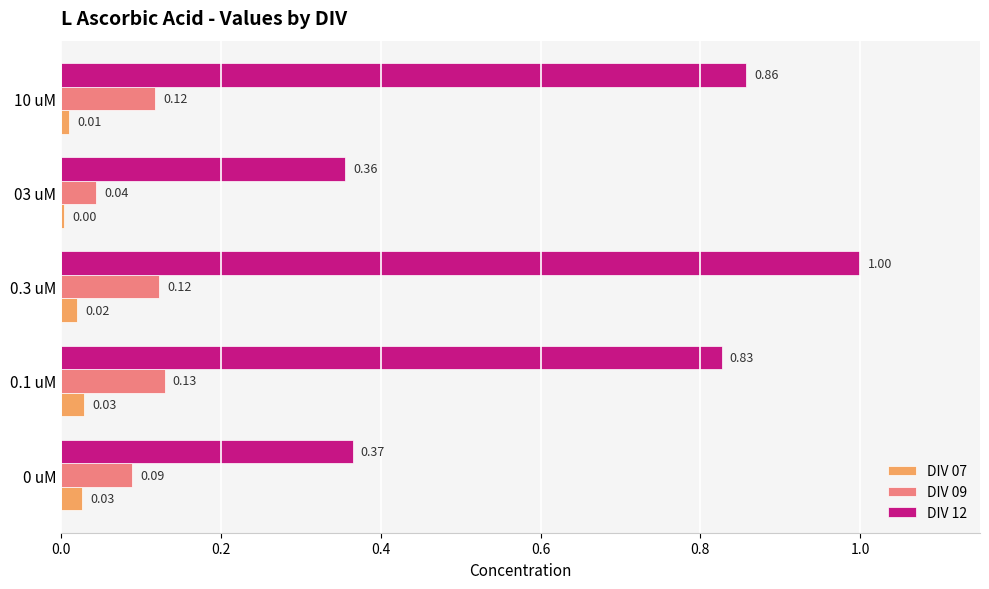

What is the sum of all DIV 09 values?

0.5